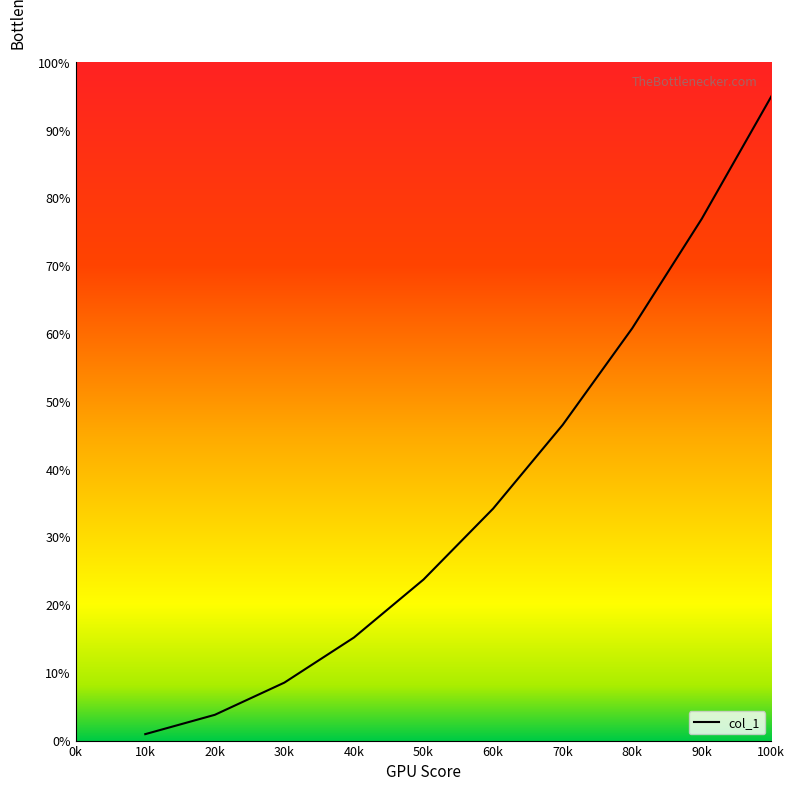

What is the difference between the maximum and second lowest values?

91.2